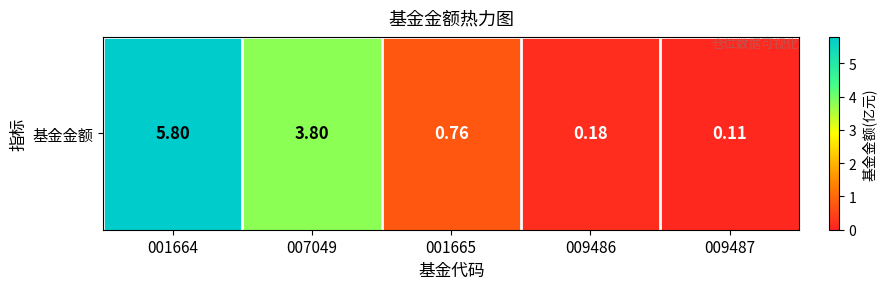

Reading right to left, extract all data points from this chart.

009487=0.1	009486=0.2	001665=0.8	007049=3.8	001664=5.8